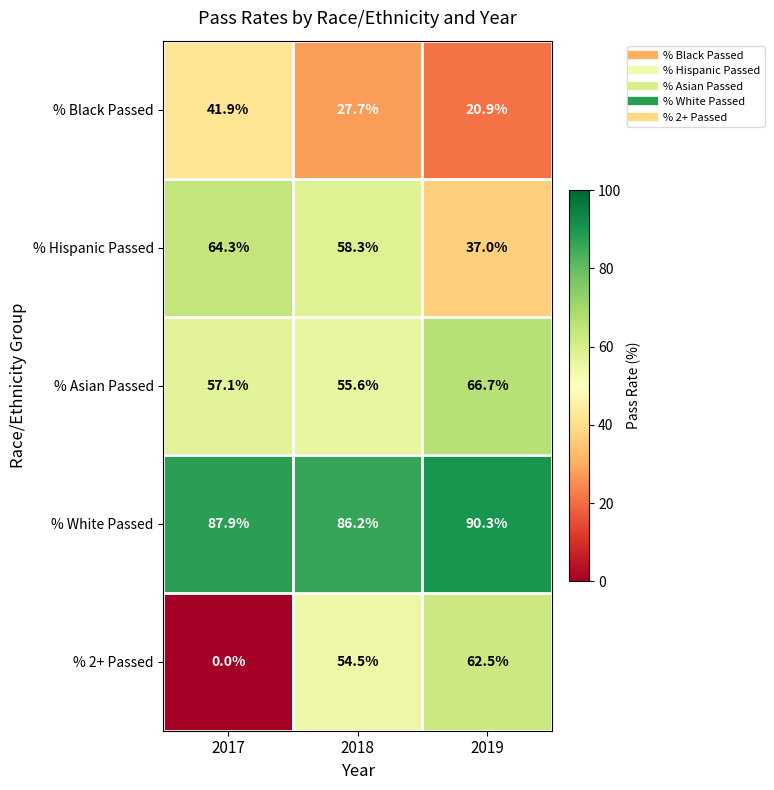

True or false: % White Passed has a value of 19.2 at 2018.

False